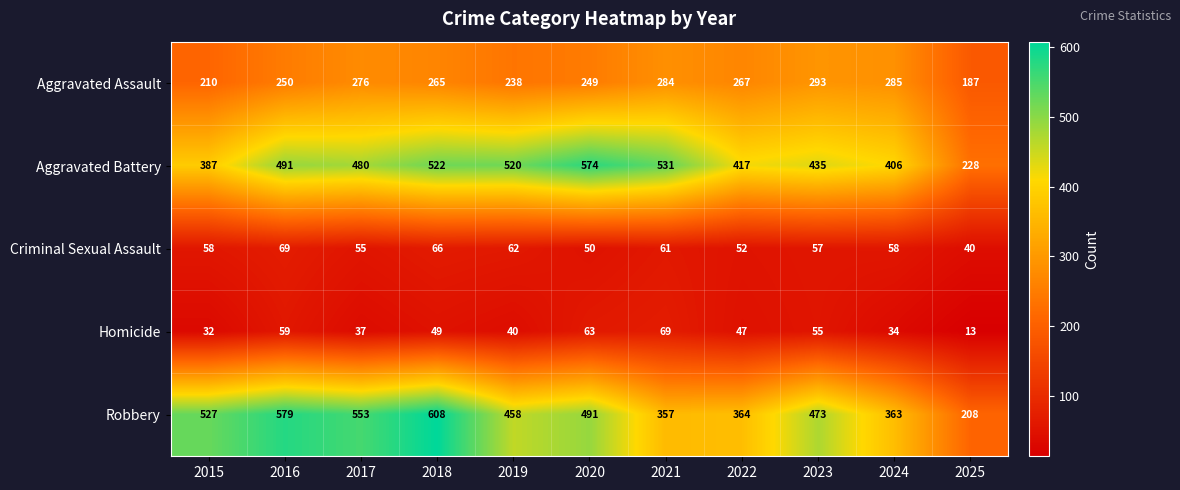

How many values in the Homicide series are below 47?

5